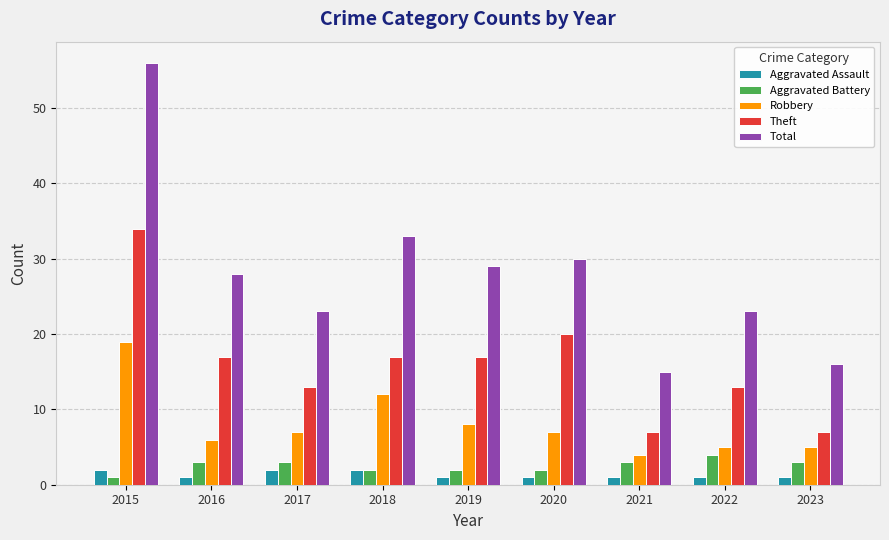

Which category has the highest value in the Theft series?

2015